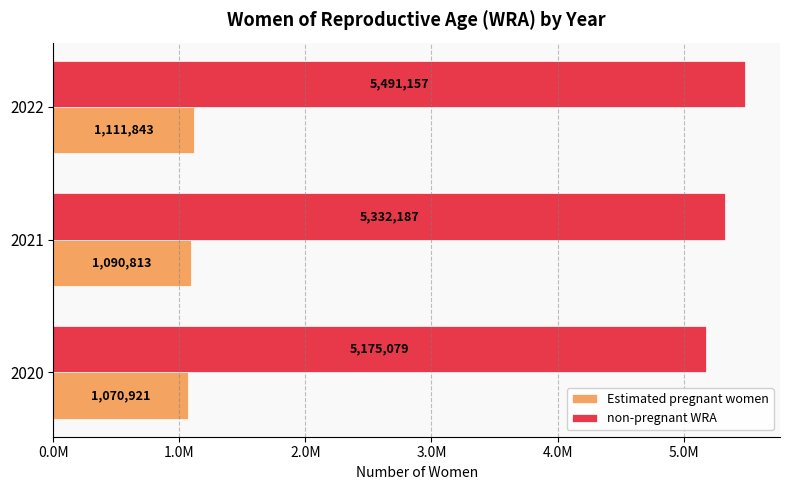

Which series has the largest range (max minus min)?

non-pregnant WRA